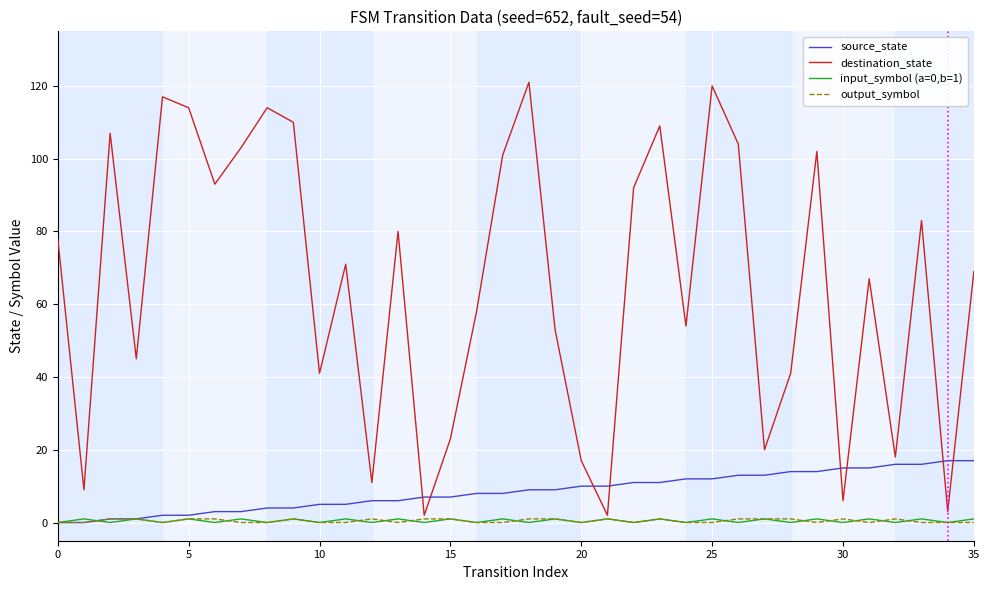

Which series has the largest total across all categories?

destination_state